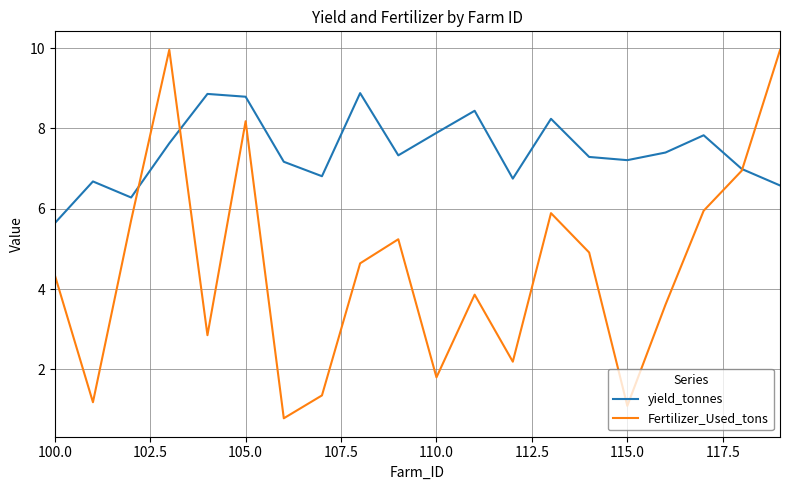

Which series has the largest total across all categories?

yield_tonnes